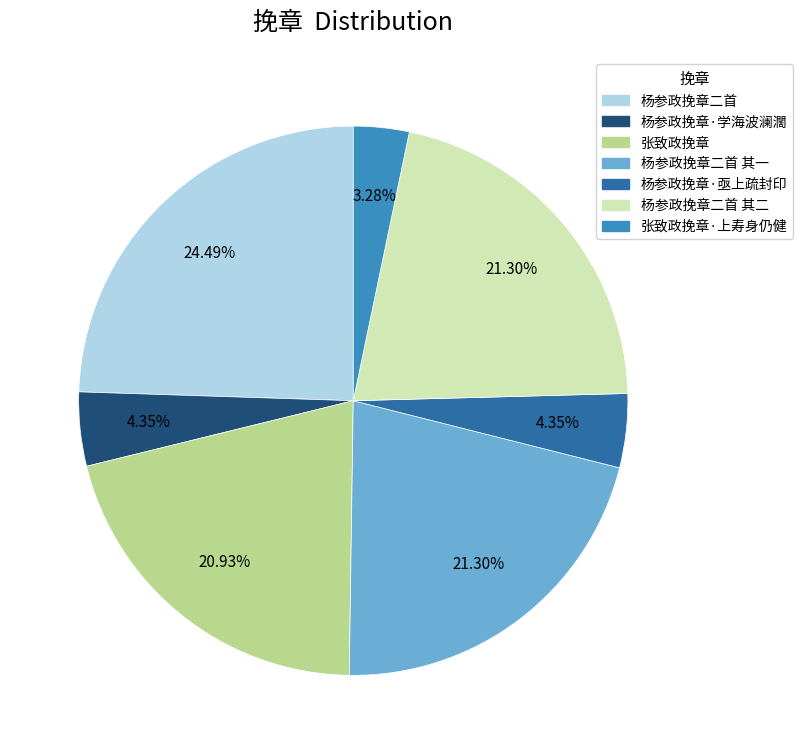

To the nearest percent, what percentage of the pie is 杨参政挽章·学海波澜濶?

4%